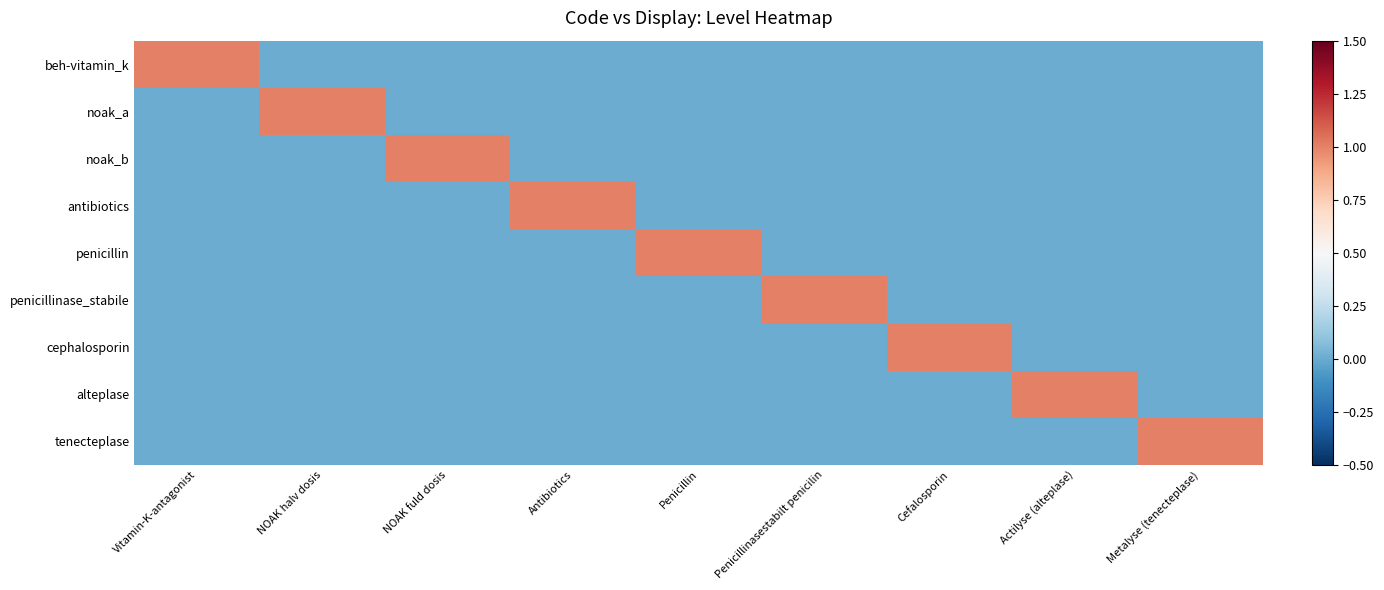

What is the total value across all series at Actilyse (alteplase)?

1